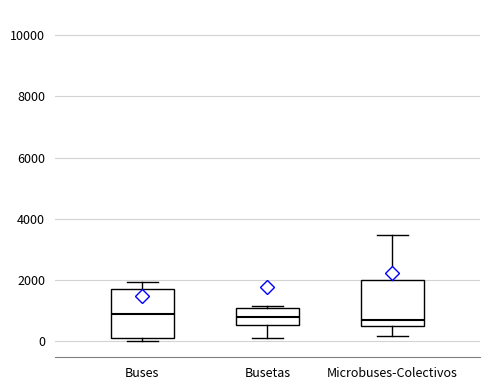

Reading left to right, transcribe this box plot: for each box, give where its median line is, the range the box spans, and where its two whiskers end, as read against the y-axis. The values are not printed on the chart, so give them approximately, as read against the axis.

Buses: median 1000, box 200 to 1800, whiskers 0 to 2000
Busetas: median 800, box 600 to 1200, whiskers 200 to 1200
Microbuses-Colectivos: median 800, box 600 to 2000, whiskers 200 to 3400